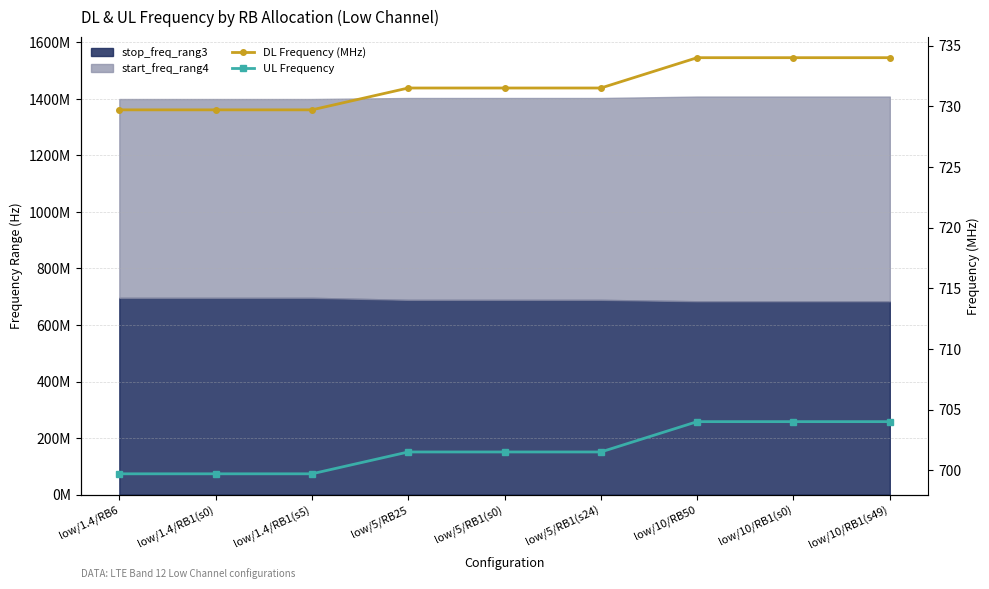

What is the highest value of the UL Frequency series?

704.0